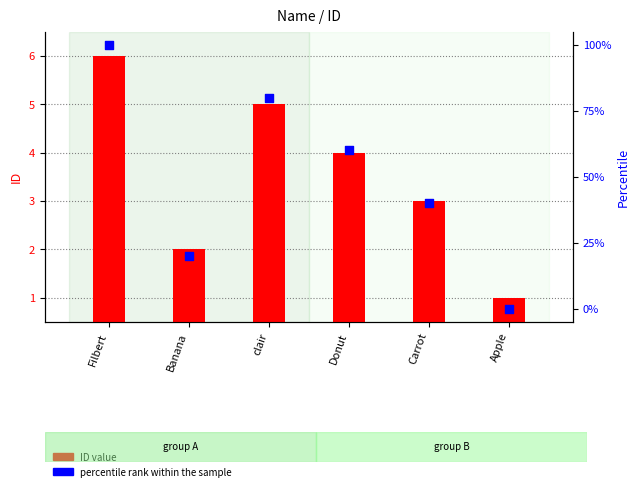

At which category is the sum across all series the highest?

Filbert